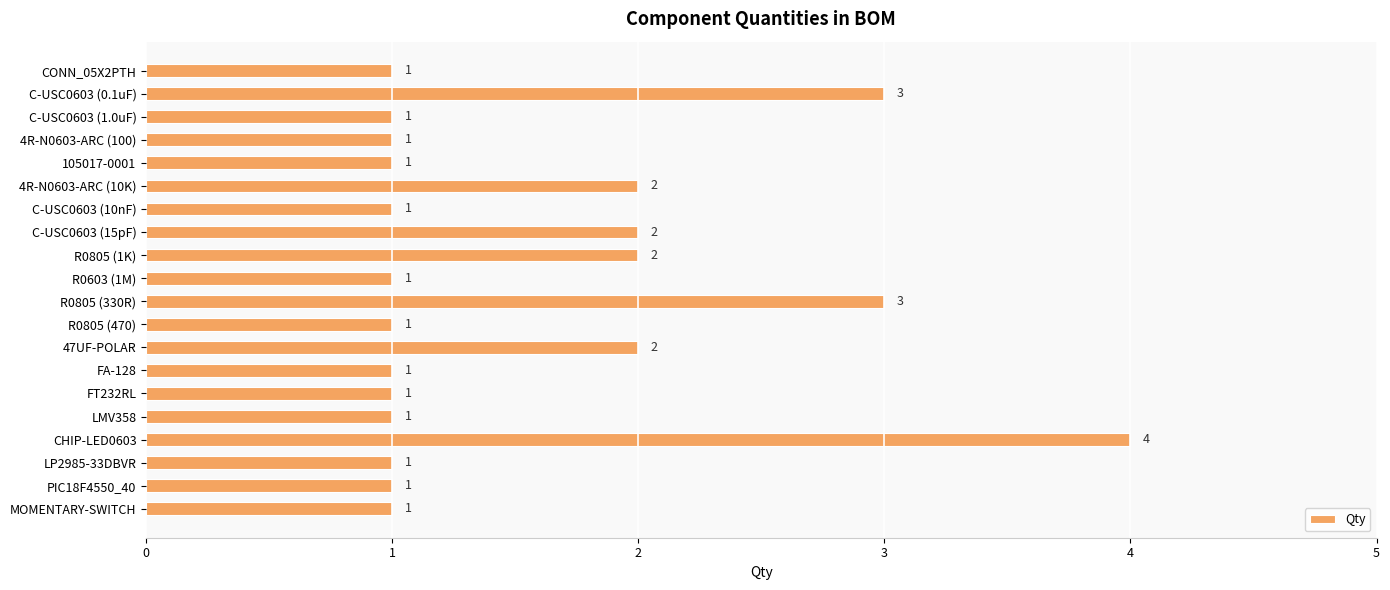

What is the greatest value displayed?

4